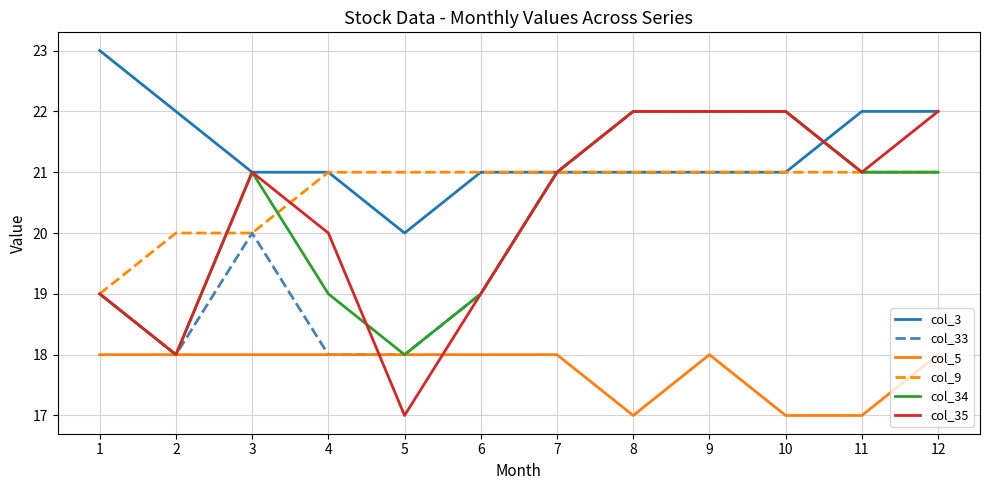

Which category has the lowest value in the col_3 series?

5